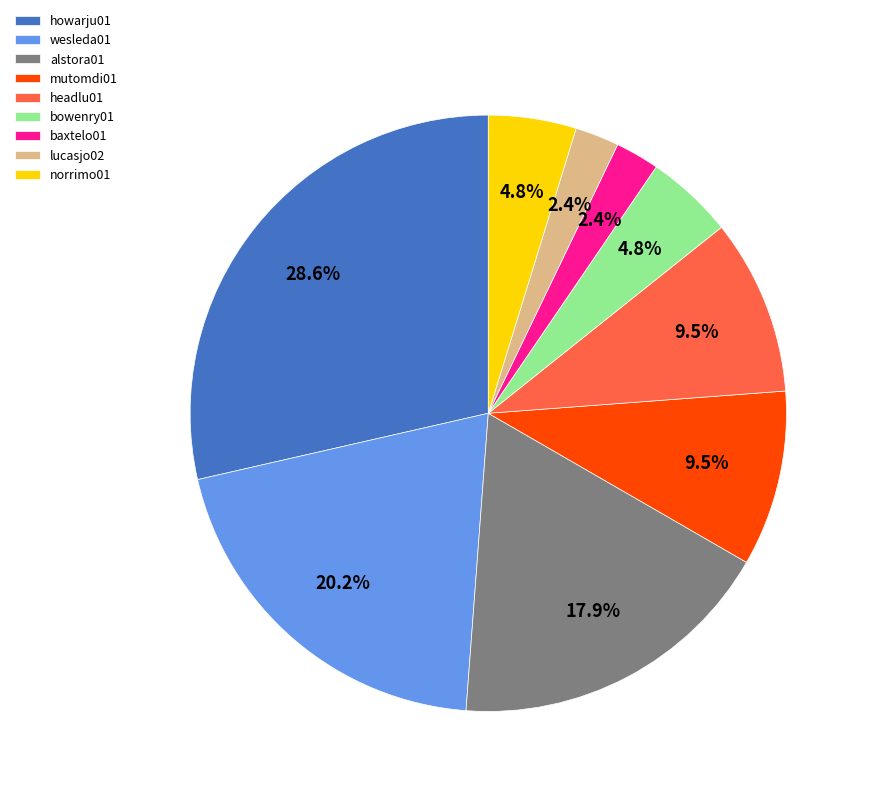

What is the ratio of the value at wesleda01 to the value at mutomdi01?

2.1